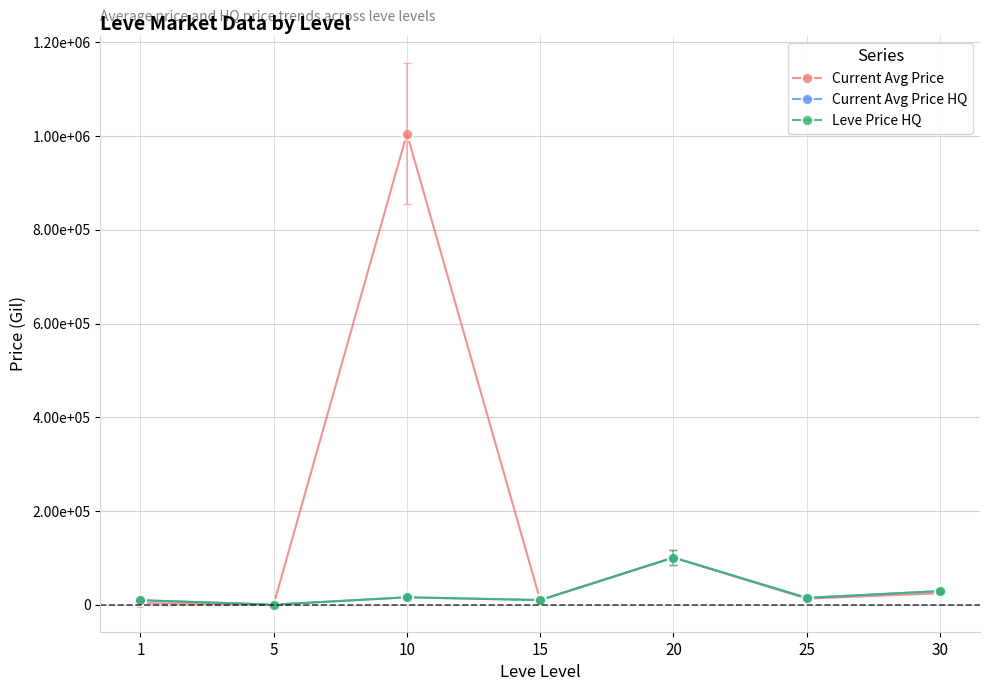

Where is Current Avg Price HQ nearest to the value 50388?

30